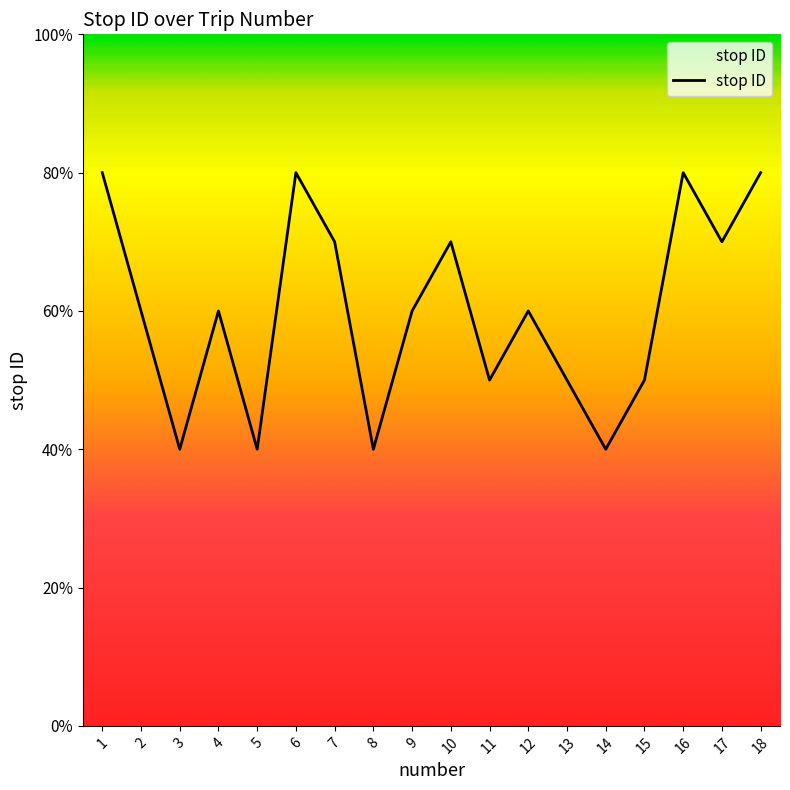

What is the value of the 1st point from the left?

8